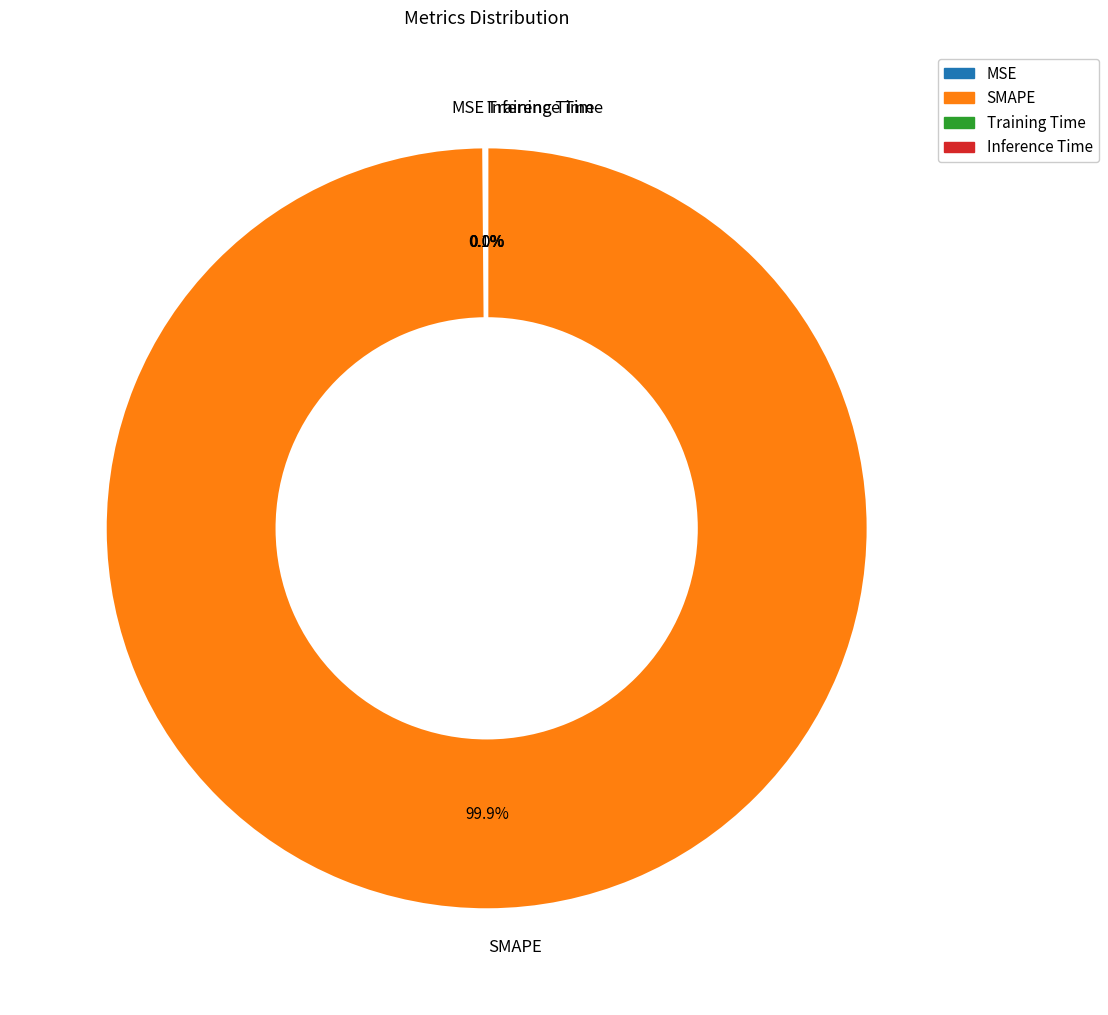

How much of the chart is everything except SMAPE?

0.1%